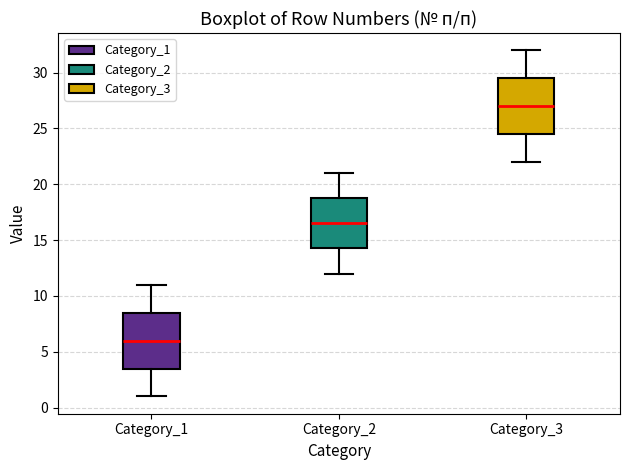

Reading left to right, read every box against the y-axis: the position of its median line, the range the box covers, and the ends of its whiskers. The values are not printed on the chart, so give them approximately, as read against the axis.

Category_1: median 6.0, box 3.5 to 8.5, whiskers 1.0 to 11.0
Category_2: median 16.5, box 14.5 to 19.0, whiskers 12.0 to 21.0
Category_3: median 27.0, box 24.5 to 29.5, whiskers 22.0 to 32.0